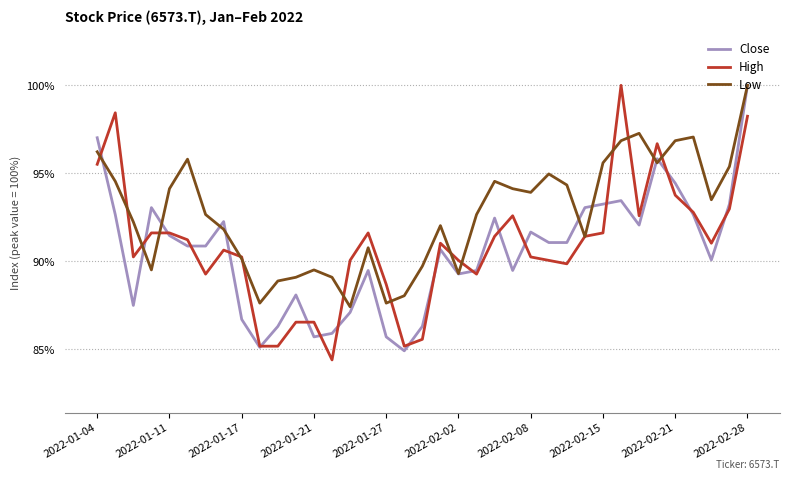

What is the highest value of the High series?

100.0